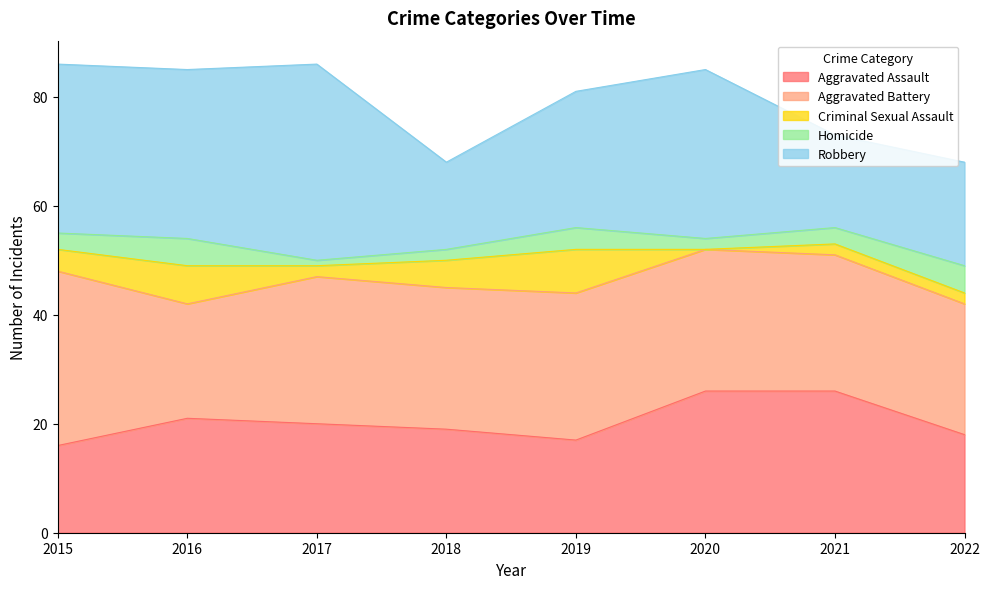

What is the highest value of the Aggravated Assault series?

26